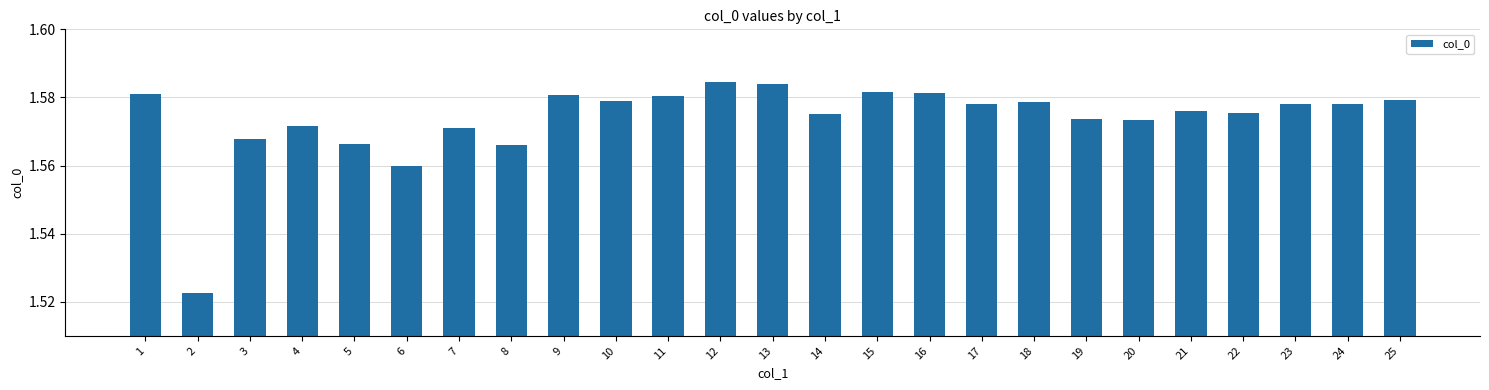

Between 8 and 3, which is larger?

3